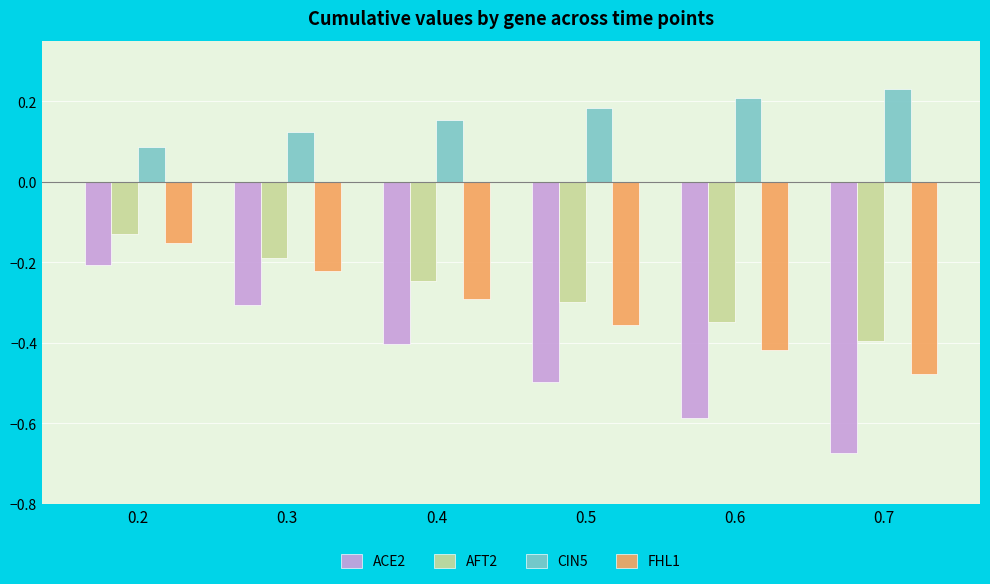

What is the spread (max minus min) of values at 0.5?

0.7